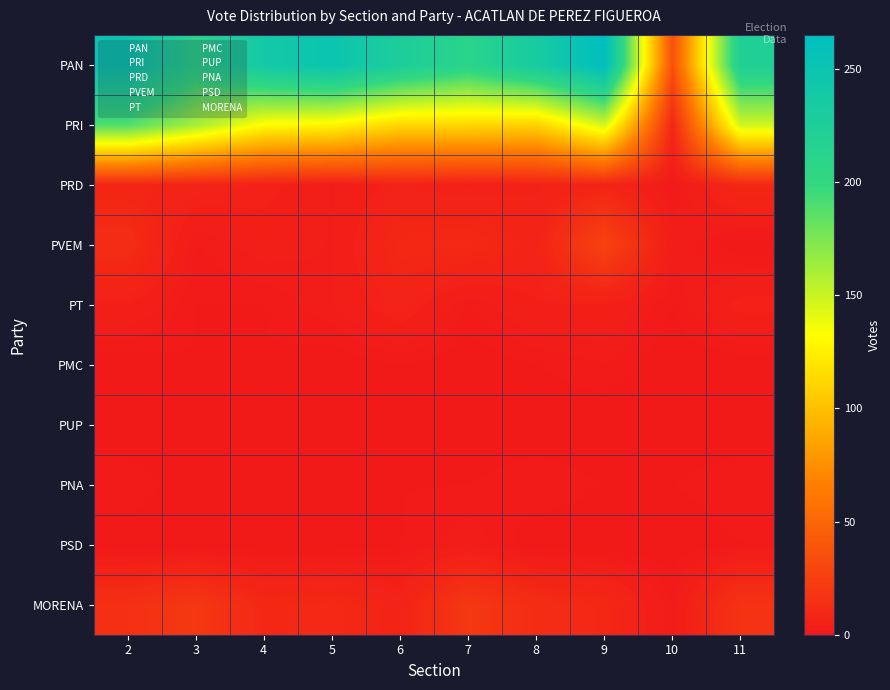

Which series has the largest total across all categories?

PAN